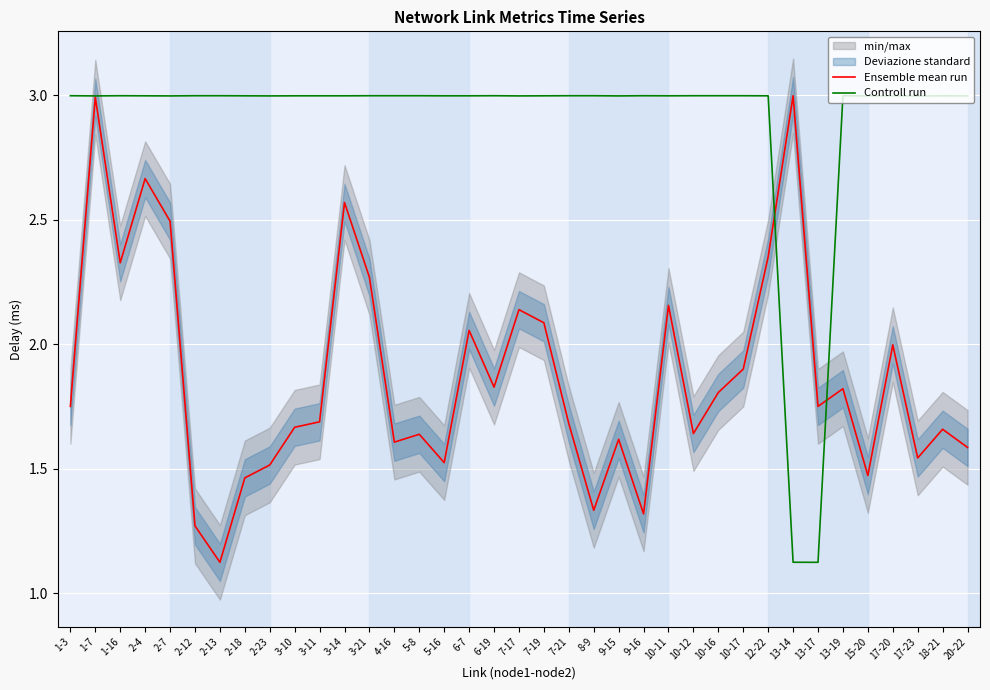

Which series ends up on top after the final intersection of Ensemble mean run and Controll run?

Controll run